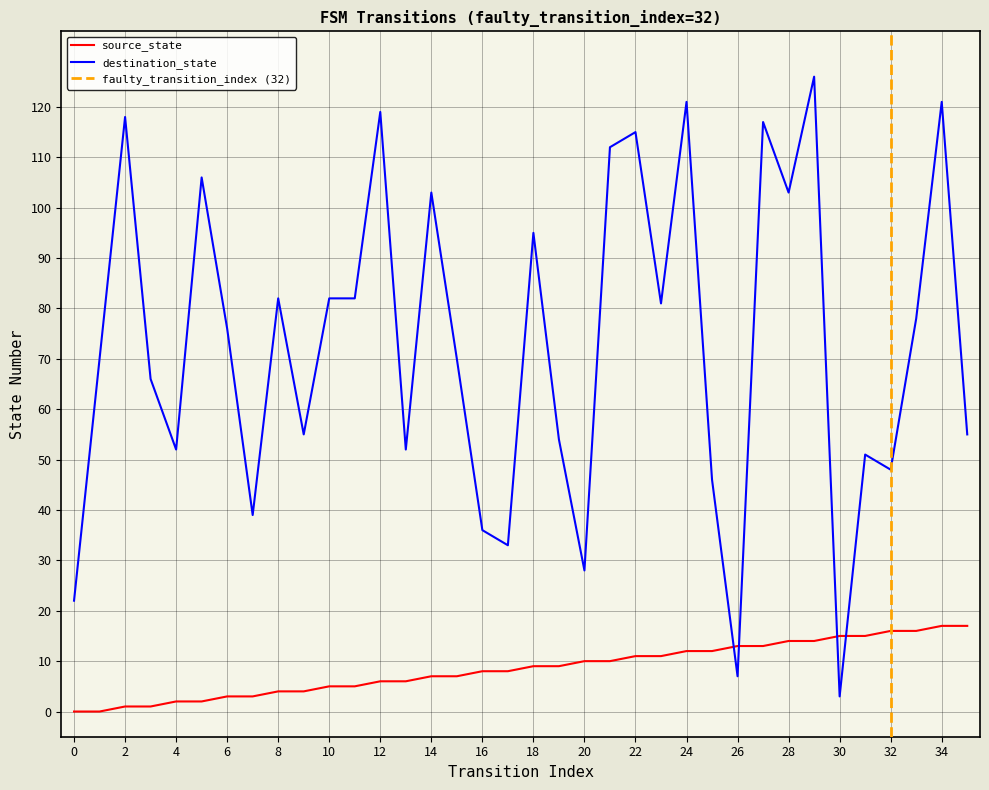

Rank the series by their average value, from highest to lowest.

destination_state, source_state